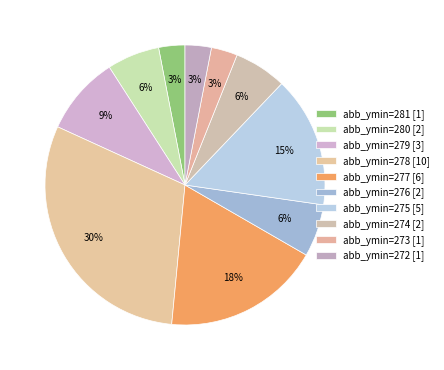

How many segments does this pie chart have?

10